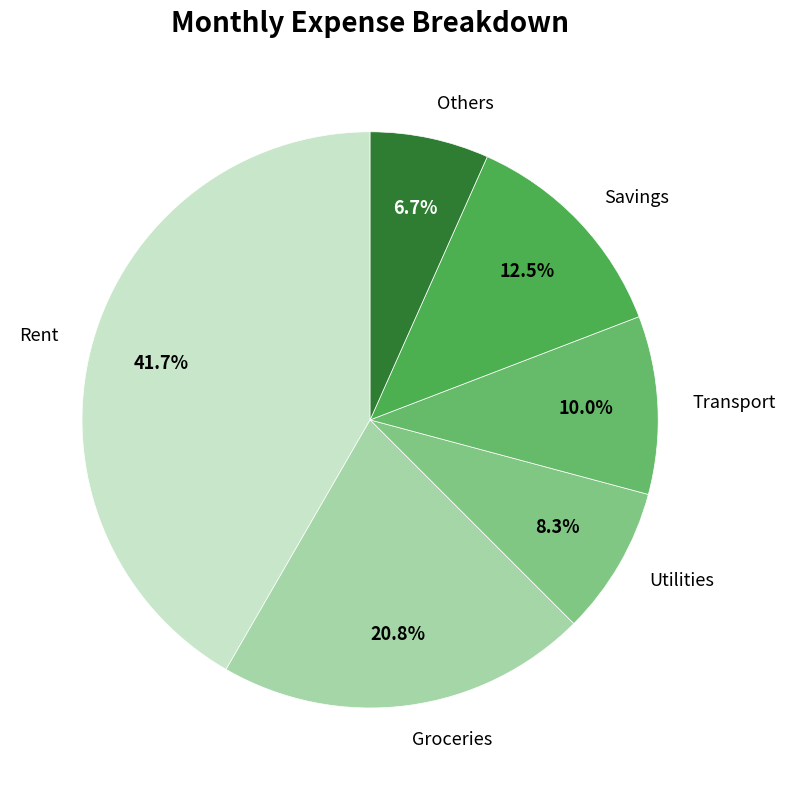

Between Rent and Savings, which is larger?

Rent